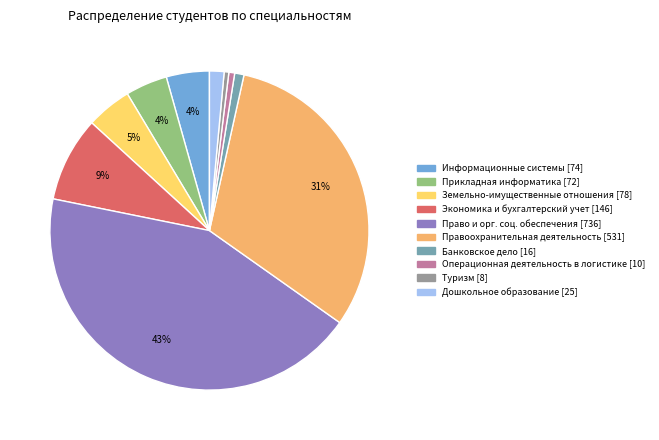

Does any single category account for the majority?

No